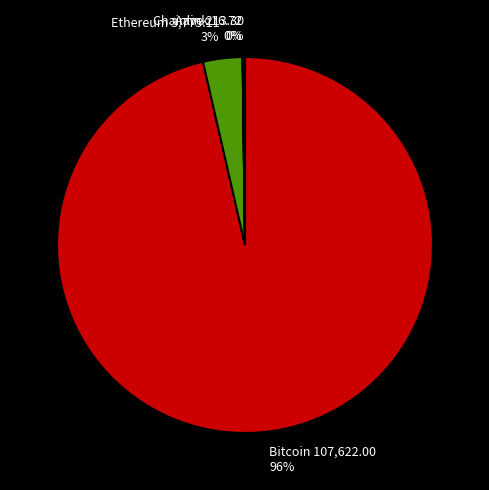

What is the majority slice?

Bitcoin